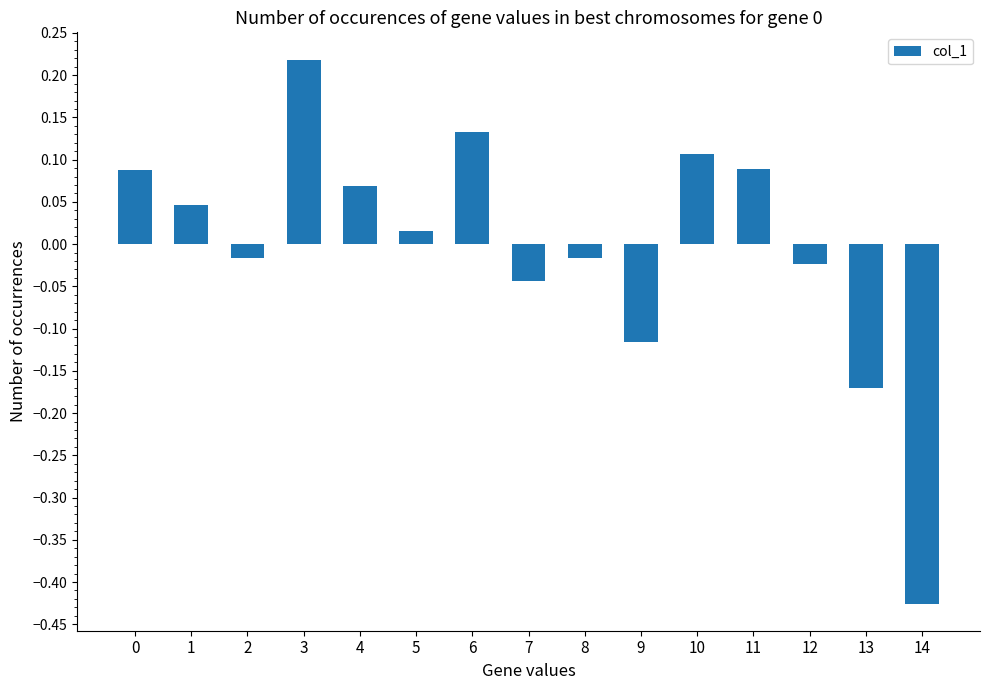

Is it true that the value at 4 is 0.0?

False